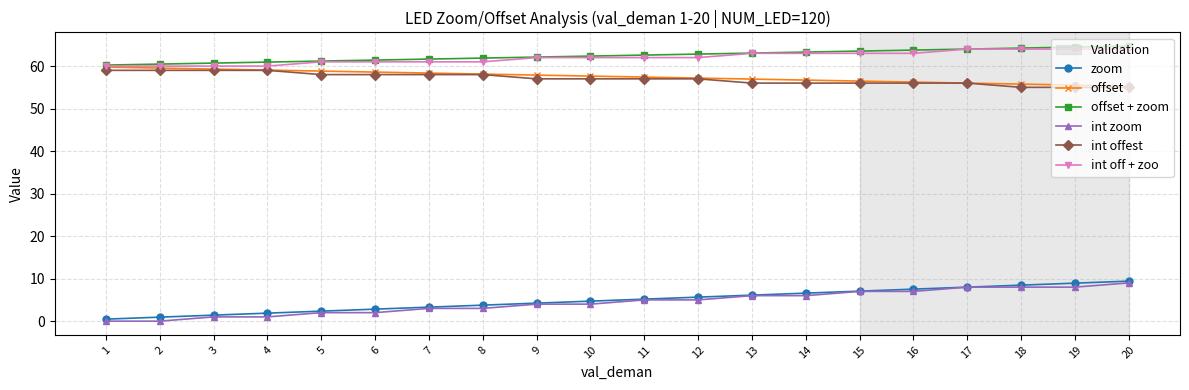

What is the minimum value for int off + zoo?

60.0